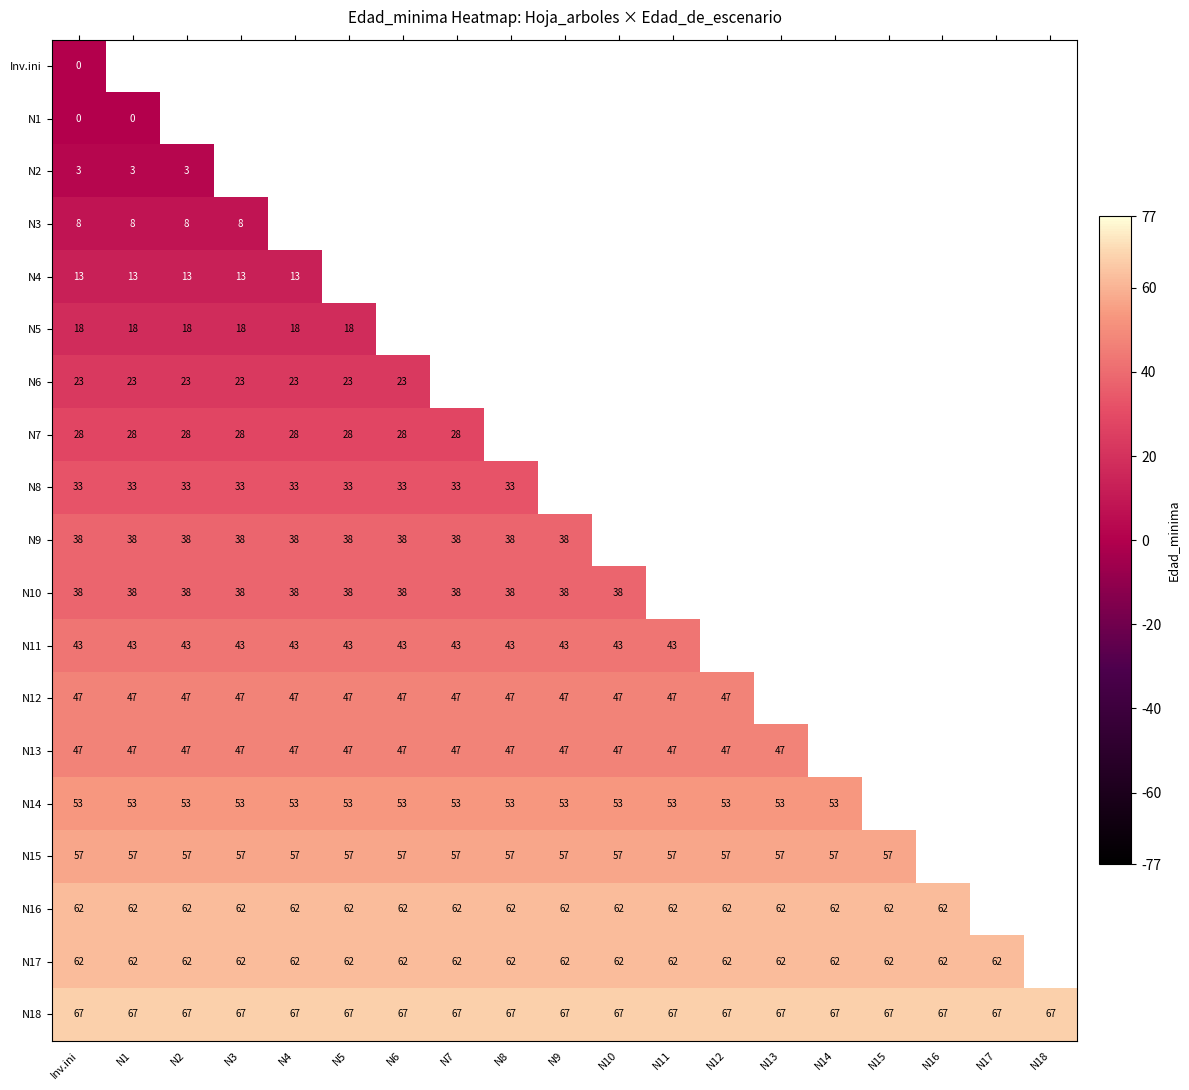

Between N6 and N16, which is larger?

N16